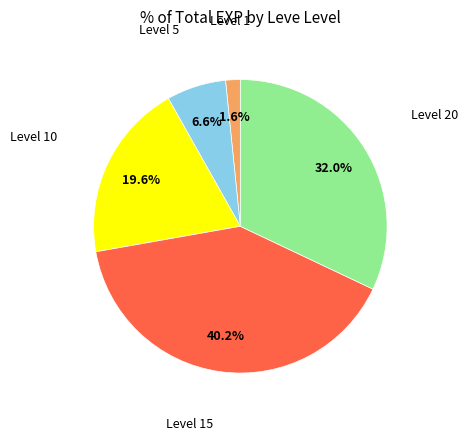

How many slices are in this pie chart?

5